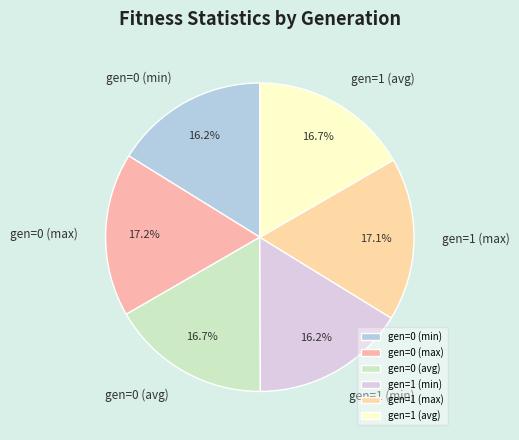

Is it true that gen=1 (max) is 32% of the pie?

False